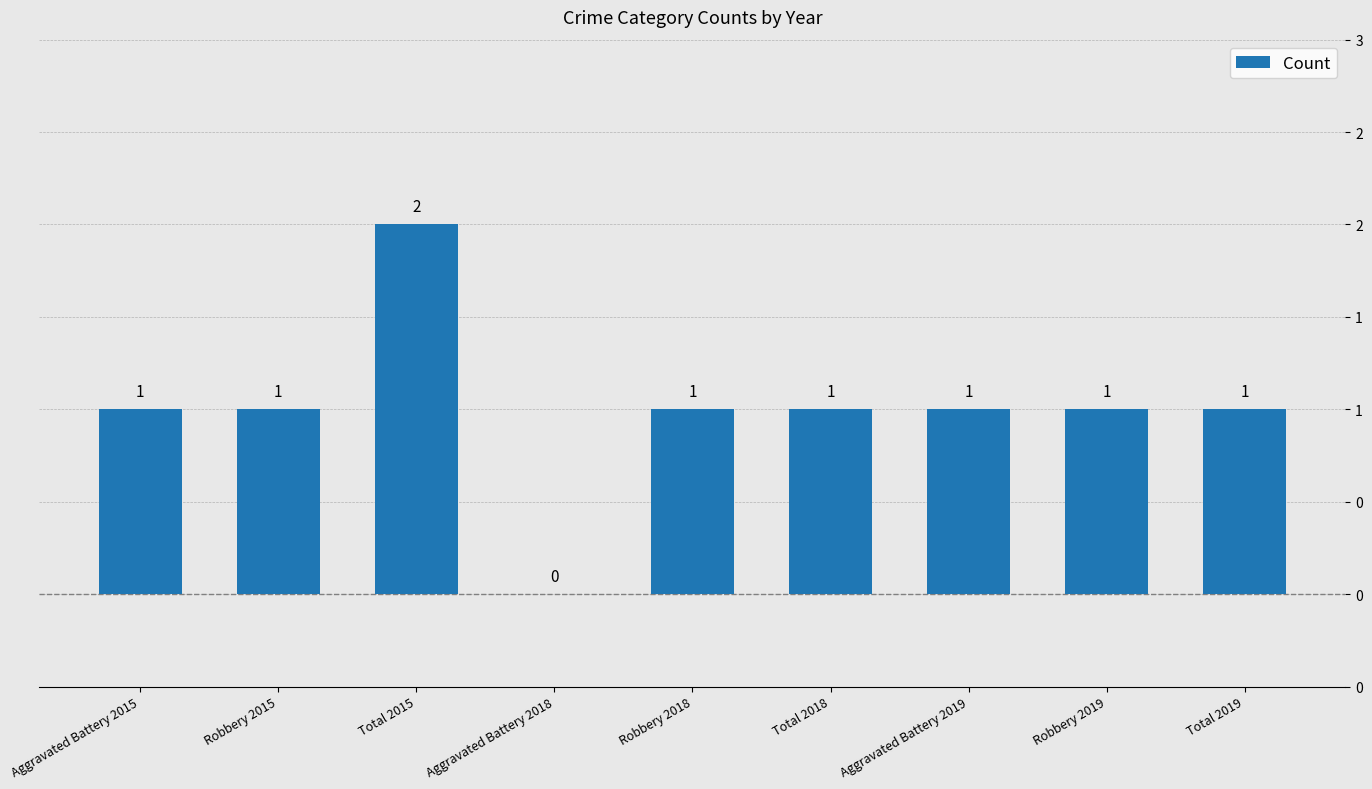

What is the sum of all values?

9